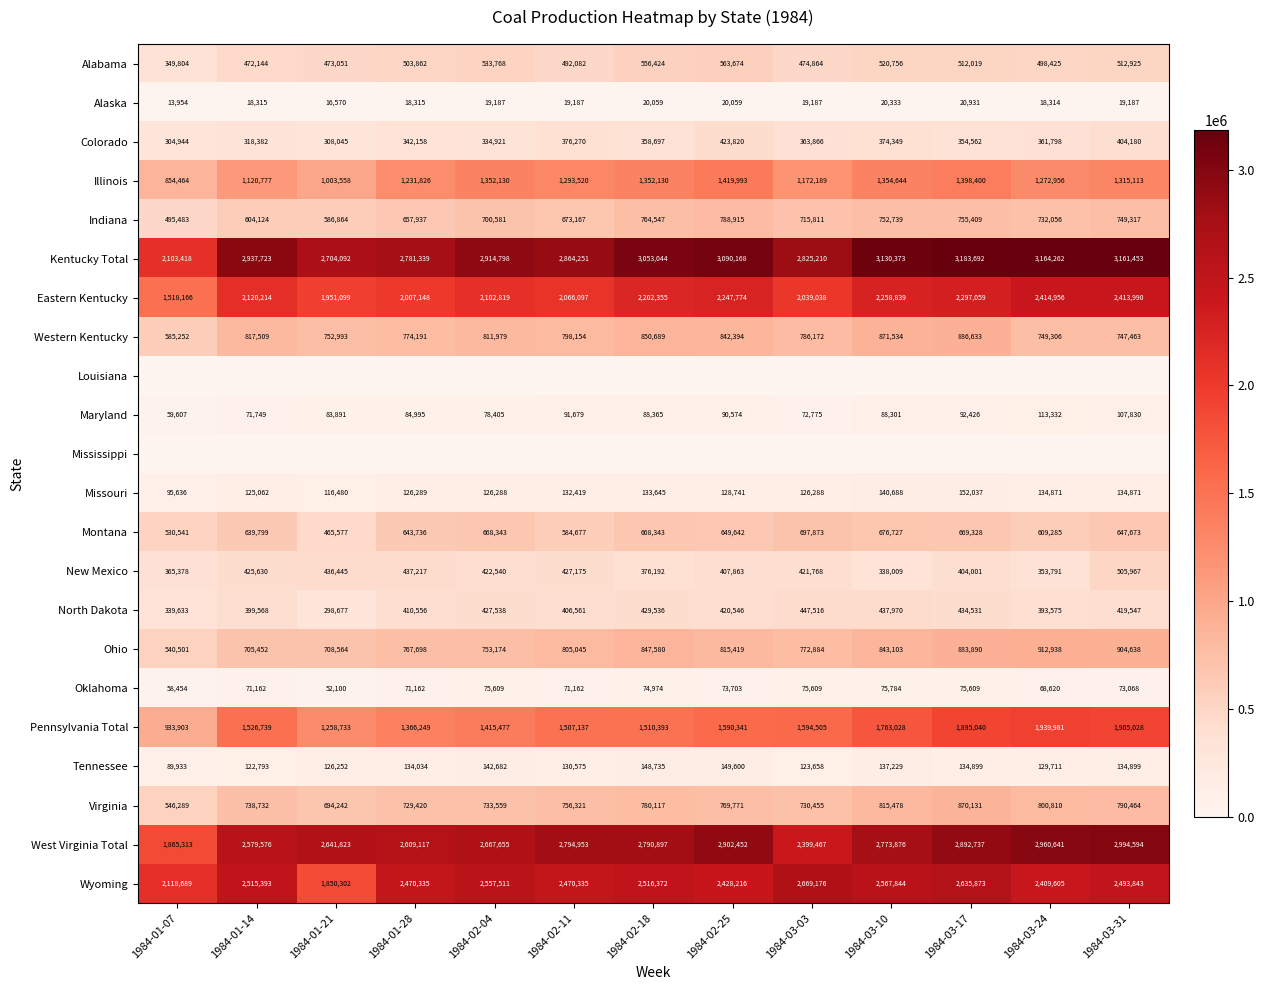

At which label does Western Kentucky reach its minimum?

1984-01-07